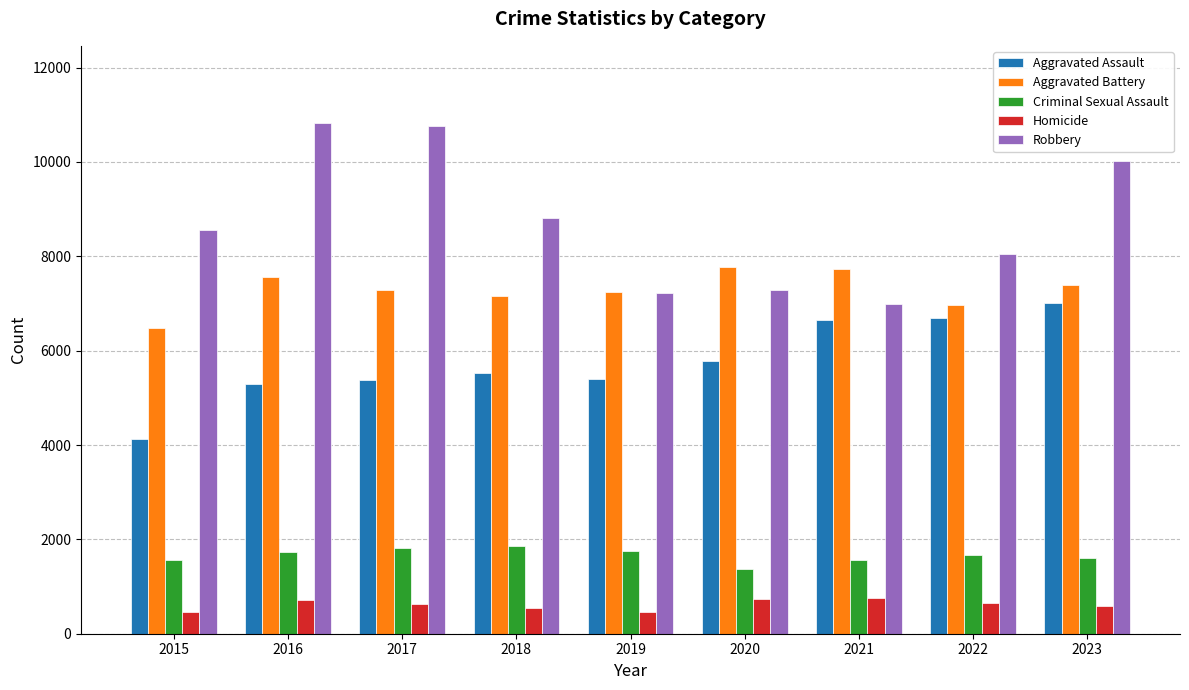

Which category has the highest value in the Aggravated Assault series?

2023